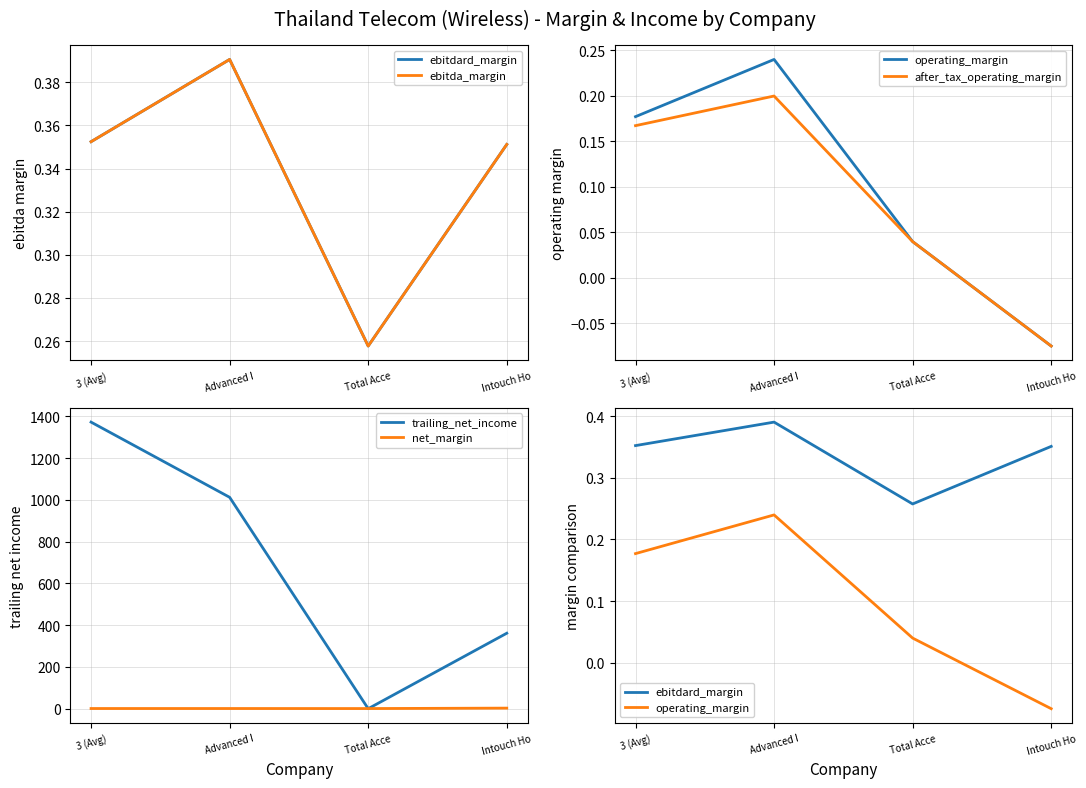

Does the chart display data point markers on the line(s)?

No